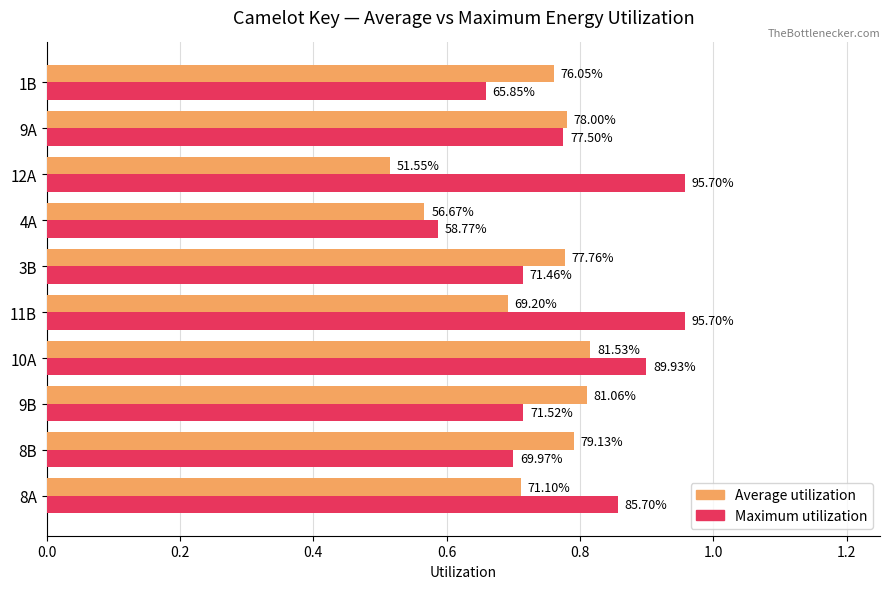

What are all the series names shown in the legend?

Average utilization, Maximum utilization